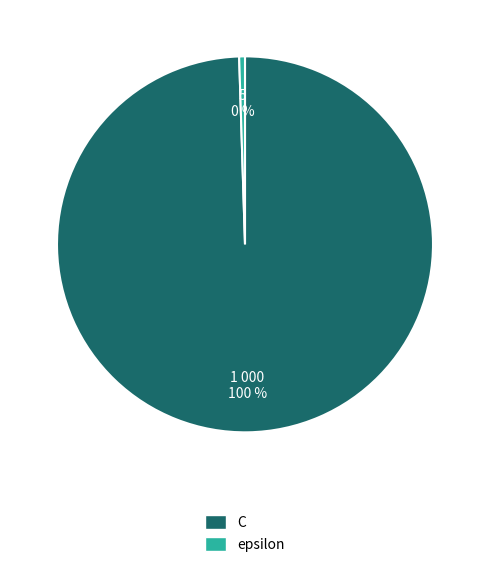

Is there a majority slice in this chart?

Yes